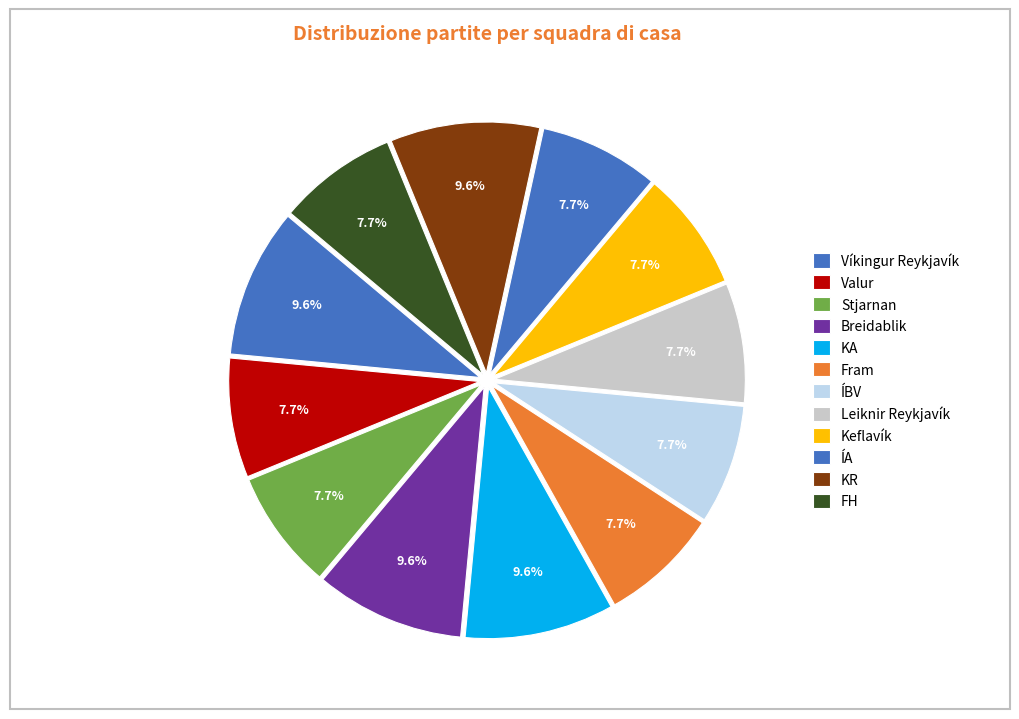

How many slices are in this pie chart?

12